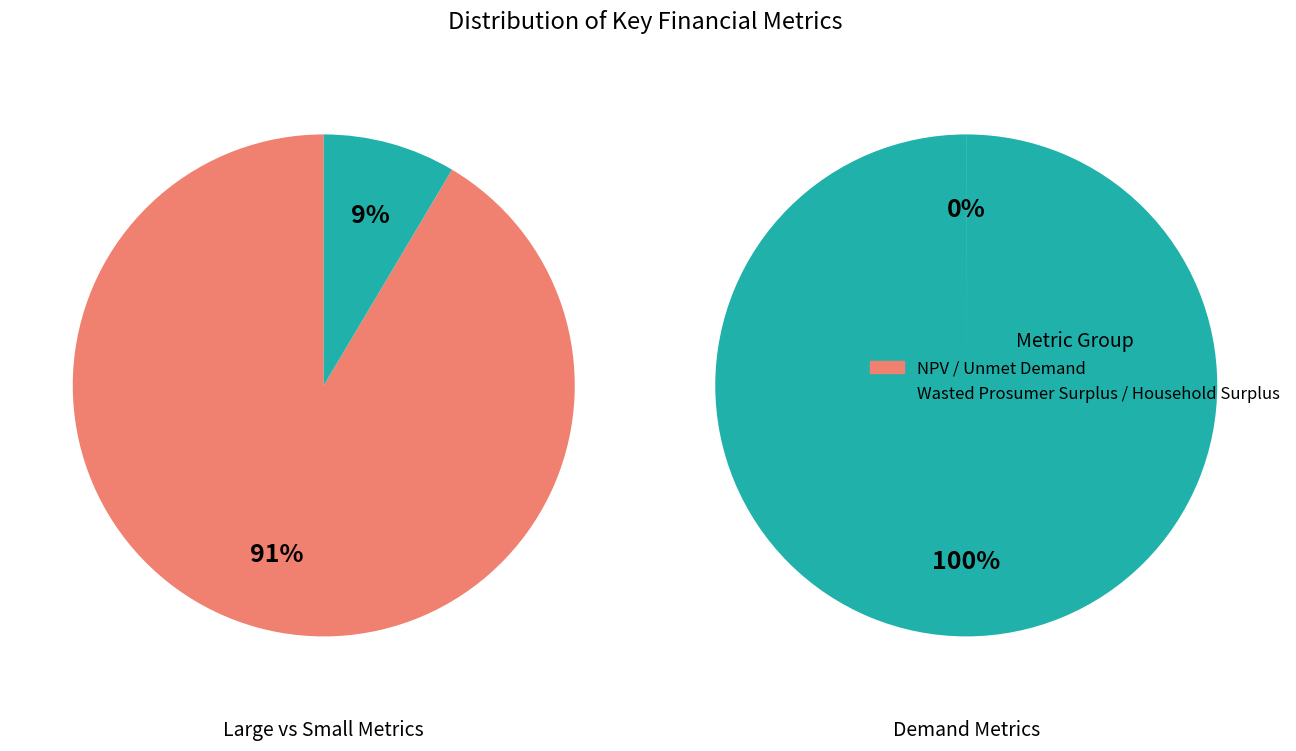

Is there any slice that represents more than half of the pie?

Yes